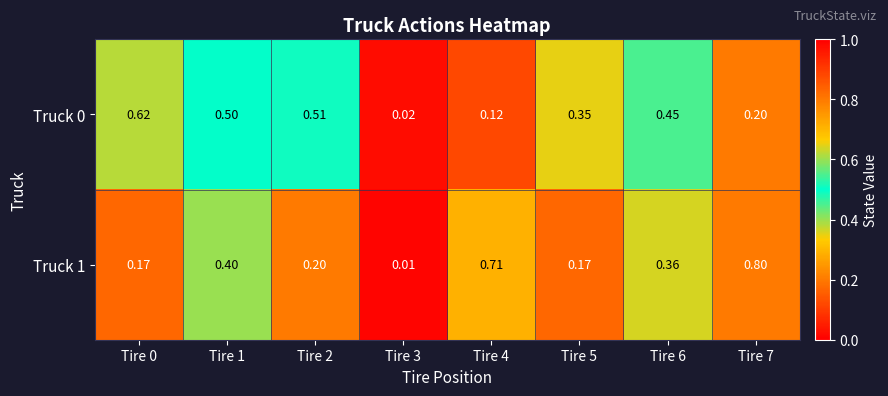

How many data points does each series have?

8